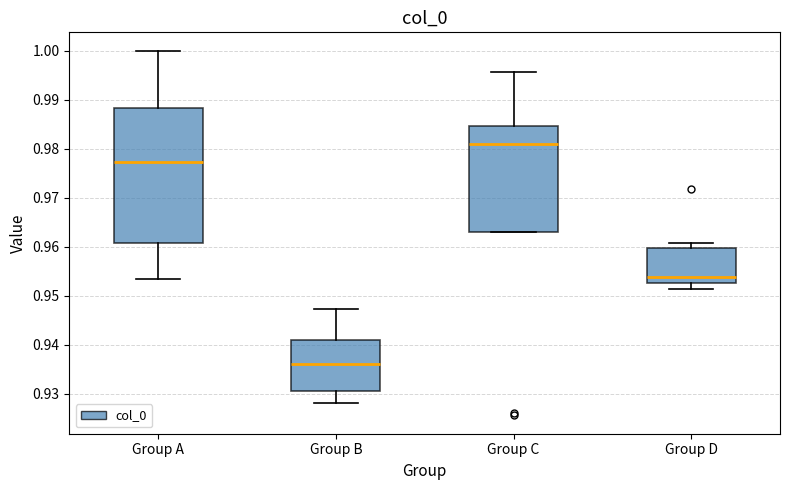

Reading left to right, transcribe this box plot: for each box, give where its median line is, the range the box spans, and where its two whiskers end, as read against the y-axis. The values are not printed on the chart, so give them approximately, as read against the axis.

Group A: median 0.977, box 0.961 to 0.988, whiskers 0.953 to 1.000
Group B: median 0.936, box 0.931 to 0.941, whiskers 0.928 to 0.947
Group C: median 0.981, box 0.963 to 0.985, whiskers 0.963 to 0.996
Group D: median 0.954, box 0.953 to 0.960, whiskers 0.951 to 0.961